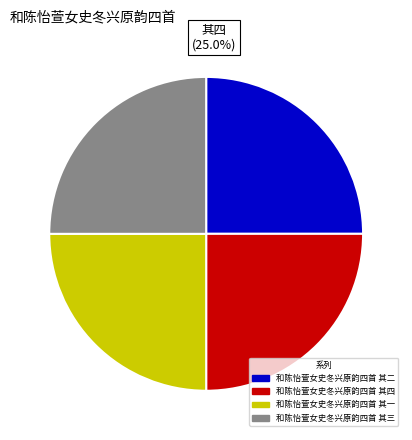

To the nearest percent, what percentage of the pie is 和陈怡萱女史冬兴原韵四首 其一?

25%